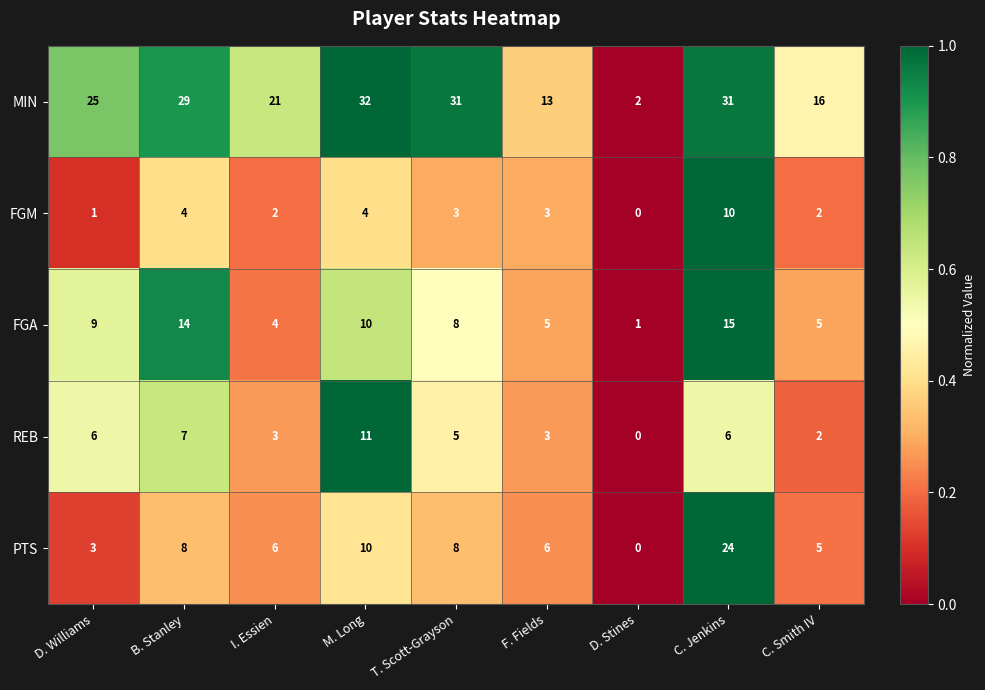

Which series has the largest range (max minus min)?

MIN